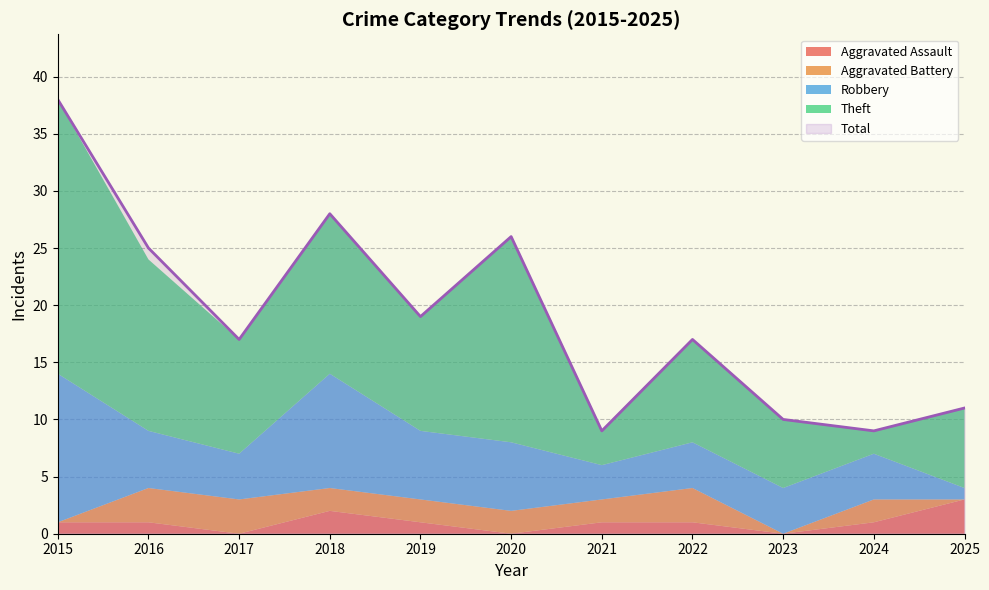

Which series changed the most between 2022 and 2023?

Total